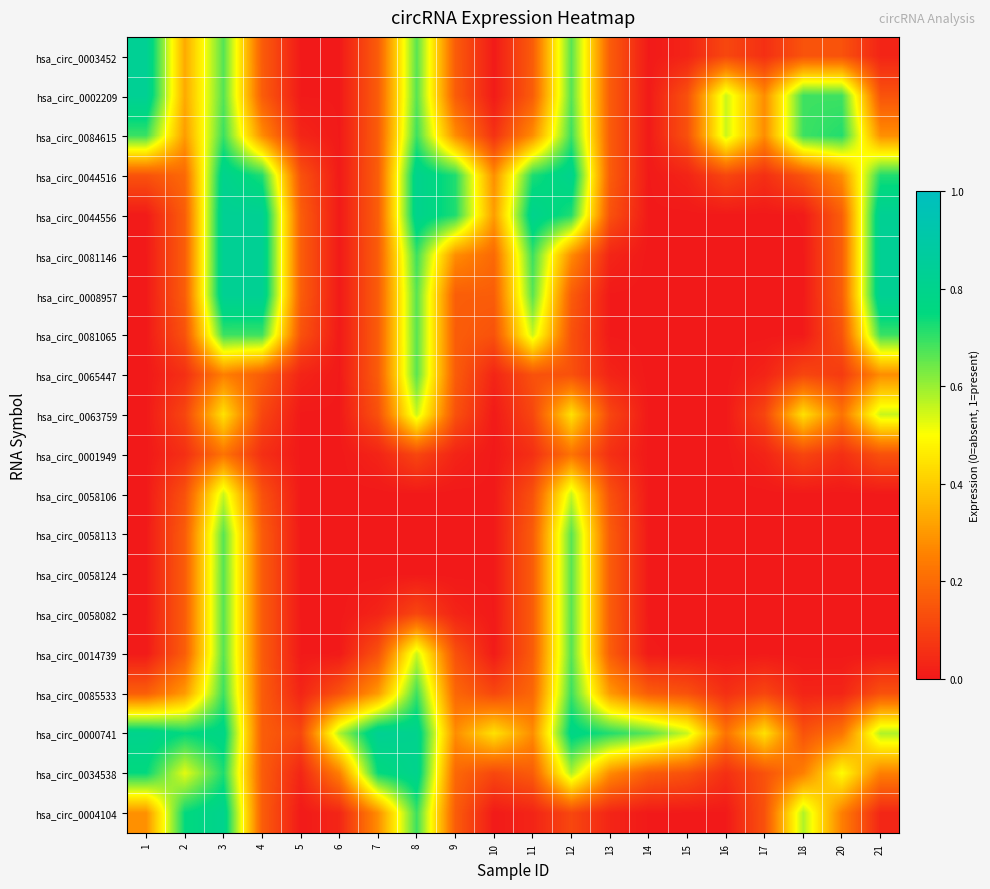

Reading right to left, transcribe all the data shown in this chart.

row_0: 21=0.0	20=0.1	18=0.1	17=0.1	16=0.1	15=0.0	14=0.0	13=0.2	12=0.7	11=0.2	10=0.0	9=0.2	8=0.7	7=0.2	6=0.0	5=0.0	4=0.2	3=0.7	2=0.3	1=0.8
row_1: 21=0.1	20=0.7	18=0.7	17=0.3	16=0.6	15=0.1	14=0.0	13=0.2	12=0.7	11=0.2	10=0.0	9=0.2	8=0.7	7=0.2	6=0.0	5=0.0	4=0.2	3=0.7	2=0.3	1=0.8
row_2: 21=0.3	20=0.7	18=0.7	17=0.3	16=0.6	15=0.1	14=0.0	13=0.2	12=0.7	11=0.3	10=0.1	9=0.3	8=0.7	7=0.2	6=0.0	5=0.0	4=0.3	3=0.7	2=0.3	1=0.7
row_3: 21=0.7	20=0.3	18=0.1	17=0.1	16=0.1	15=0.0	14=0.0	13=0.2	12=0.8	11=0.7	10=0.3	9=0.7	8=0.8	7=0.2	6=0.0	5=0.1	4=0.7	3=0.8	2=0.2	1=0.1
row_4: 21=0.8	20=0.2	18=0.0	17=0.0	16=0.0	15=0.0	14=0.0	13=0.1	12=0.7	11=0.8	10=0.3	9=0.7	8=0.8	7=0.2	6=0.0	5=0.2	4=0.8	3=0.8	2=0.2	1=0.0
row_5: 21=0.8	20=0.2	18=0.0	17=0.0	16=0.0	15=0.0	14=0.0	13=0.0	12=0.3	11=0.7	10=0.2	9=0.3	8=0.7	7=0.2	6=0.0	5=0.2	4=0.8	3=0.8	2=0.2	1=0.0
row_6: 21=0.8	20=0.2	18=0.0	17=0.0	16=0.0	15=0.0	14=0.0	13=0.0	12=0.2	11=0.7	10=0.2	9=0.2	8=0.7	7=0.2	6=0.0	5=0.2	4=0.8	3=0.8	2=0.2	1=0.0
row_7: 21=0.7	20=0.1	18=0.0	17=0.0	16=0.0	15=0.0	14=0.0	13=0.0	12=0.1	11=0.6	10=0.1	9=0.2	8=0.7	7=0.2	6=0.0	5=0.1	4=0.7	3=0.7	2=0.1	1=0.0
row_8: 21=0.3	20=0.1	18=0.1	17=0.0	16=0.0	15=0.0	14=0.0	13=0.0	12=0.1	11=0.1	10=0.0	9=0.2	8=0.7	7=0.2	6=0.0	5=0.0	4=0.2	3=0.2	2=0.1	1=0.0
row_9: 21=0.6	20=0.2	18=0.4	17=0.1	16=0.0	15=0.0	14=0.0	13=0.1	12=0.4	11=0.1	10=0.0	9=0.1	8=0.6	7=0.1	6=0.0	5=0.0	4=0.1	3=0.4	2=0.1	1=0.0
row_10: 21=0.1	20=0.1	18=0.1	17=0.0	16=0.0	15=0.0	14=0.0	13=0.1	12=0.2	11=0.1	10=0.0	9=0.0	8=0.1	7=0.0	6=0.0	5=0.0	4=0.1	3=0.2	2=0.1	1=0.0
row_11: 21=0.0	20=0.0	18=0.0	17=0.0	16=0.0	15=0.0	14=0.0	13=0.1	12=0.6	11=0.1	10=0.0	9=0.0	8=0.0	7=0.0	6=0.0	5=0.0	4=0.1	3=0.6	2=0.1	1=0.0
row_12: 21=0.0	20=0.0	18=0.0	17=0.0	16=0.0	15=0.0	14=0.0	13=0.2	12=0.7	11=0.2	10=0.0	9=0.0	8=0.0	7=0.0	6=0.0	5=0.0	4=0.2	3=0.7	2=0.2	1=0.0
row_13: 21=0.0	20=0.0	18=0.0	17=0.0	16=0.0	15=0.0	14=0.0	13=0.2	12=0.7	11=0.2	10=0.0	9=0.0	8=0.0	7=0.0	6=0.0	5=0.0	4=0.2	3=0.7	2=0.2	1=0.0
row_14: 21=0.0	20=0.0	18=0.0	17=0.0	16=0.0	15=0.0	14=0.0	13=0.2	12=0.7	11=0.2	10=0.0	9=0.0	8=0.1	7=0.0	6=0.0	5=0.0	4=0.2	3=0.7	2=0.2	1=0.0
row_15: 21=0.0	20=0.0	18=0.0	17=0.0	16=0.0	15=0.0	14=0.0	13=0.2	12=0.7	11=0.2	10=0.0	9=0.1	8=0.6	7=0.1	6=0.0	5=0.0	4=0.2	3=0.7	2=0.2	1=0.0
row_16: 21=0.1	20=0.0	18=0.0	17=0.1	16=0.1	15=0.1	14=0.2	13=0.3	12=0.7	11=0.2	10=0.1	9=0.2	8=0.7	7=0.3	6=0.1	5=0.0	4=0.2	3=0.7	2=0.3	1=0.2
row_17: 21=0.6	20=0.2	18=0.1	17=0.4	16=0.2	15=0.6	14=0.7	13=0.7	12=0.8	11=0.3	10=0.4	9=0.3	8=0.8	7=0.8	6=0.6	5=0.1	4=0.2	3=0.8	2=0.7	1=0.8
row_18: 21=0.2	20=0.5	18=0.2	17=0.1	16=0.1	15=0.1	14=0.2	13=0.3	12=0.6	11=0.2	10=0.1	9=0.2	8=0.8	7=0.7	6=0.2	5=0.0	4=0.2	3=0.7	2=0.5	1=0.7
row_19: 21=0.0	20=0.2	18=0.6	17=0.1	16=0.0	15=0.0	14=0.0	13=0.0	12=0.1	11=0.0	10=0.0	9=0.2	8=0.7	7=0.3	6=0.0	5=0.0	4=0.2	3=0.8	2=0.7	1=0.3